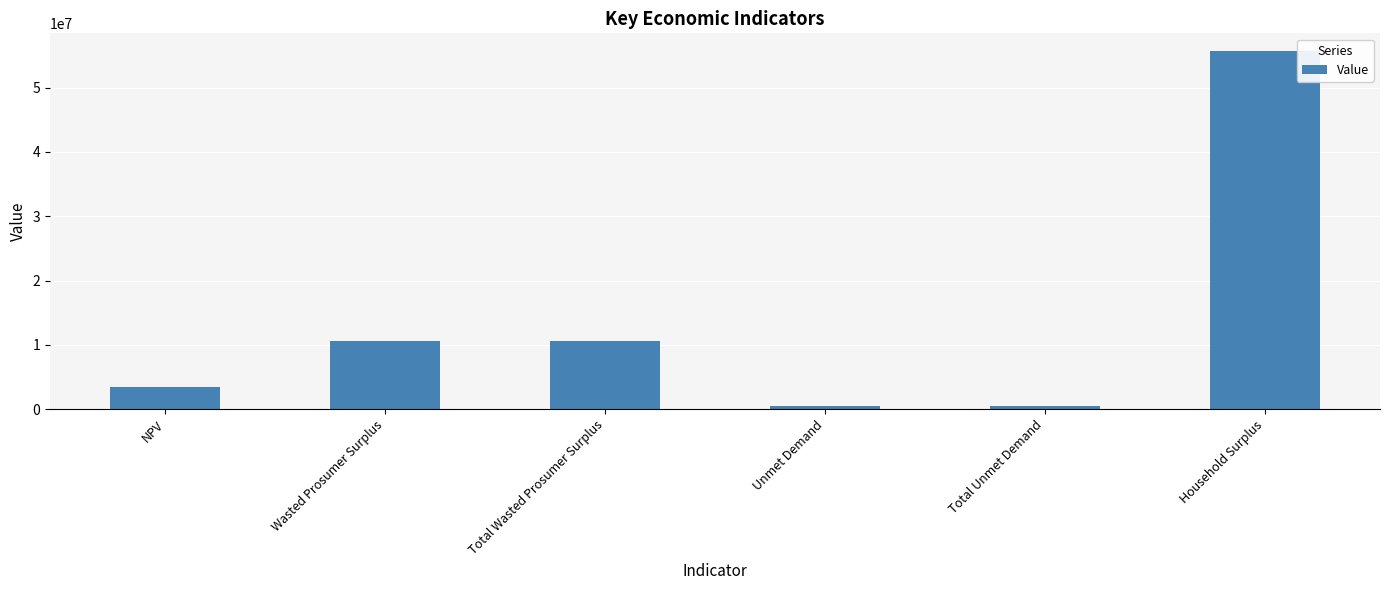

How many data points are less than 10628930?

3